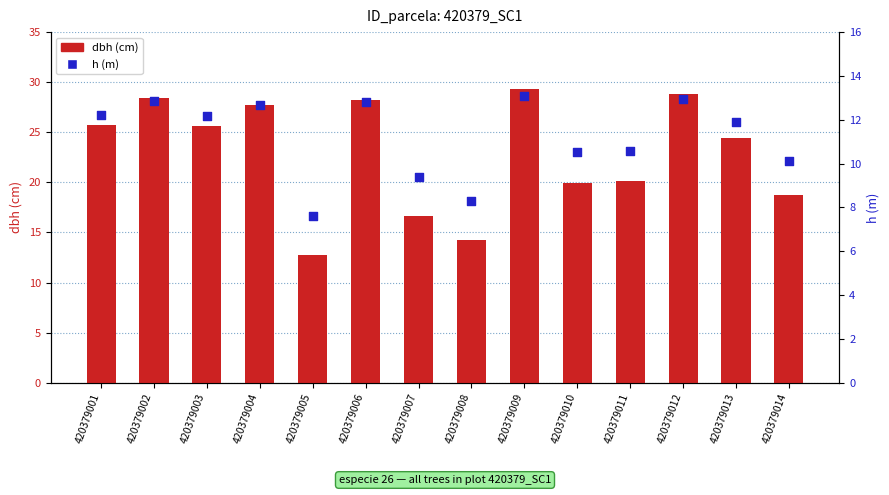

Which series has the widest spread of Y values?

dbh (cm)